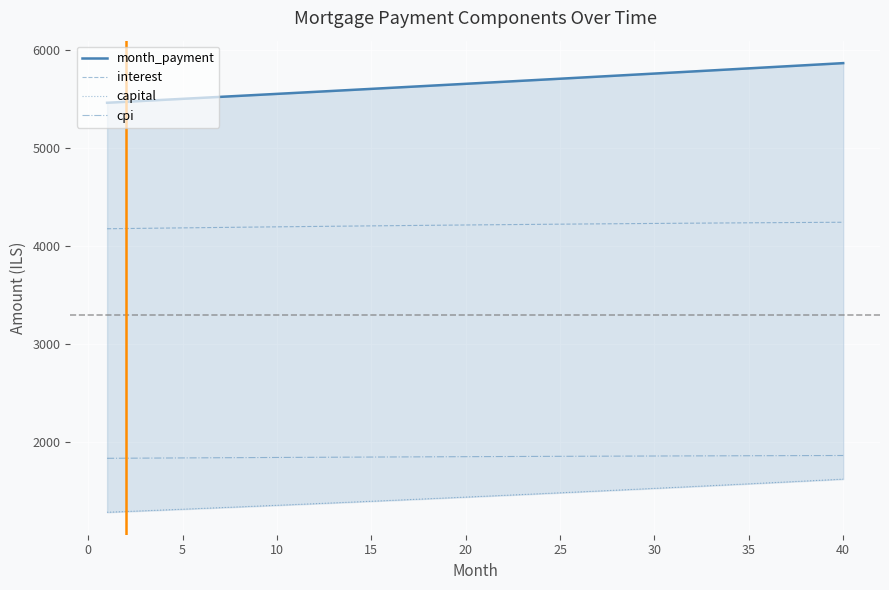

Which series has the largest total across all categories?

month_payment